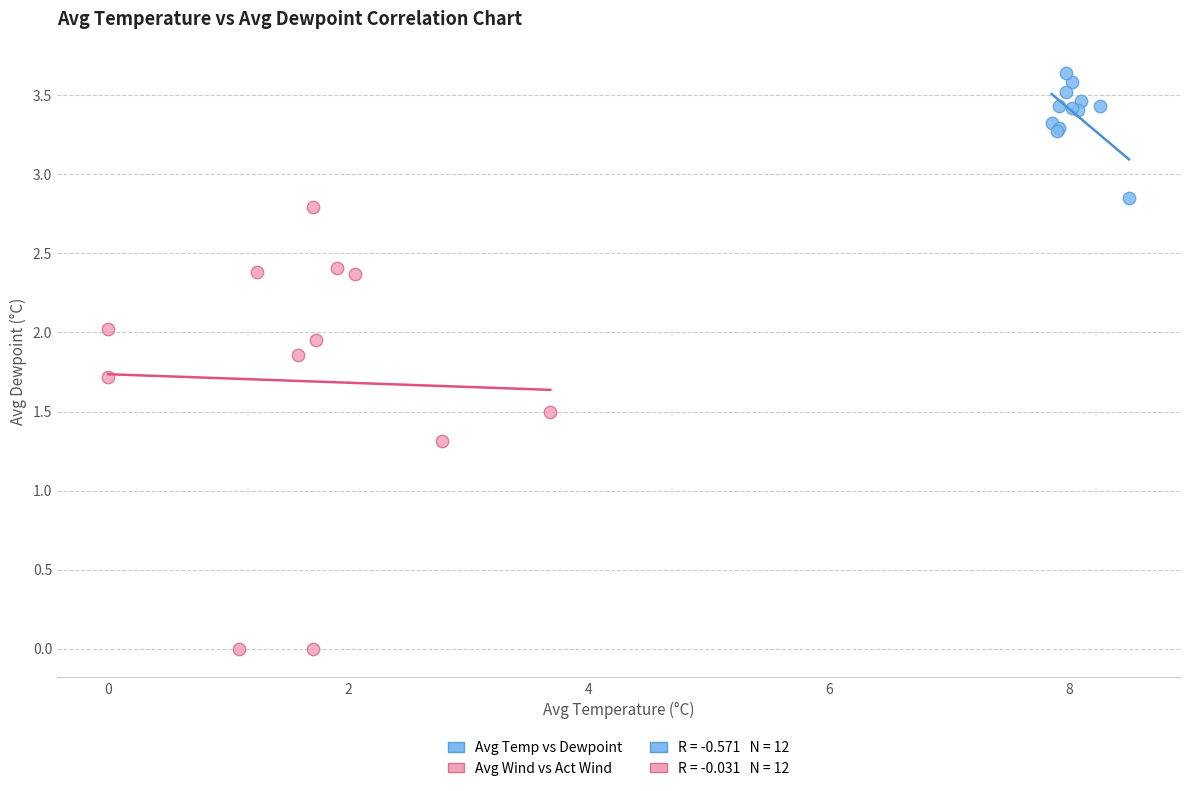

Which series has the widest spread of Y values?

Avg Wind vs Act Wind